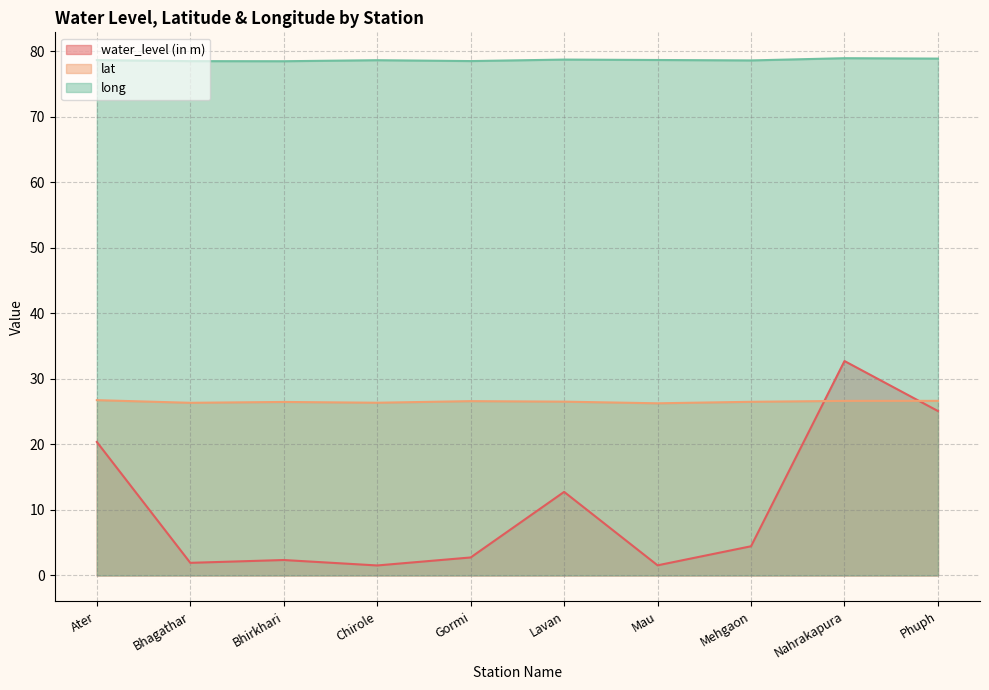

What is the difference between the second highest and minimum values in the lat series?

0.4